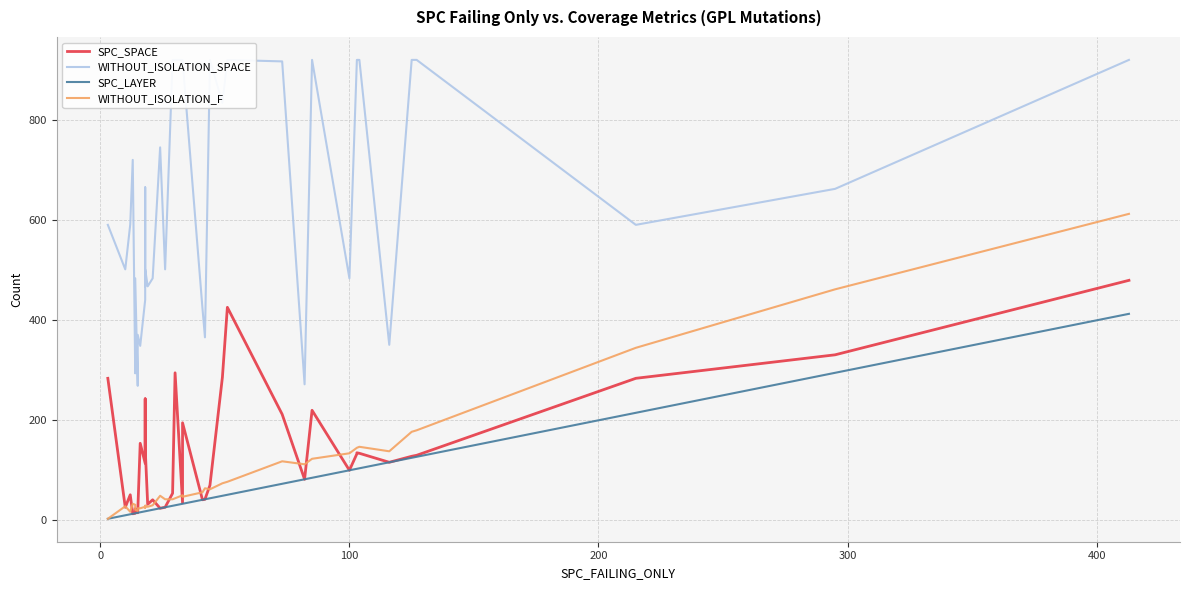

True or false: SPC_SPACE has a value of 24 at 7.

False